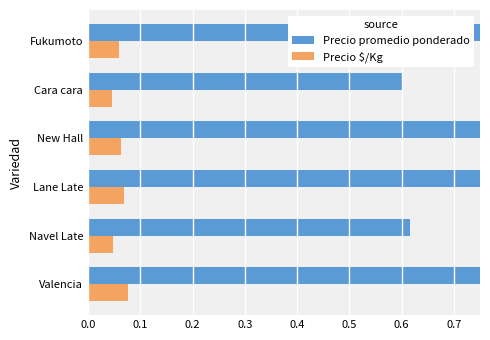

Is it true that Precio promedio ponderado equals 0.2 at Fukumoto?

False